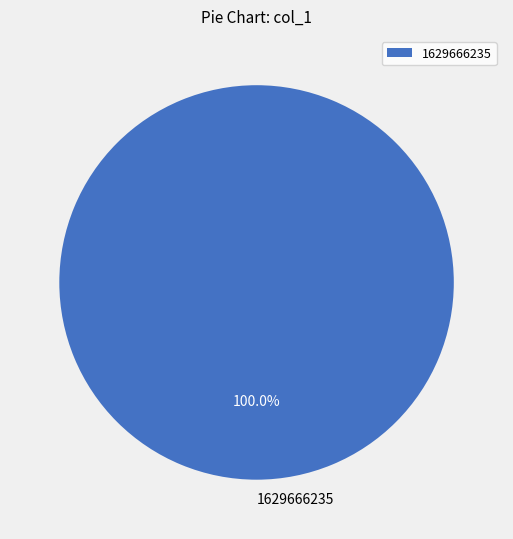

How many segments does this pie chart have?

1